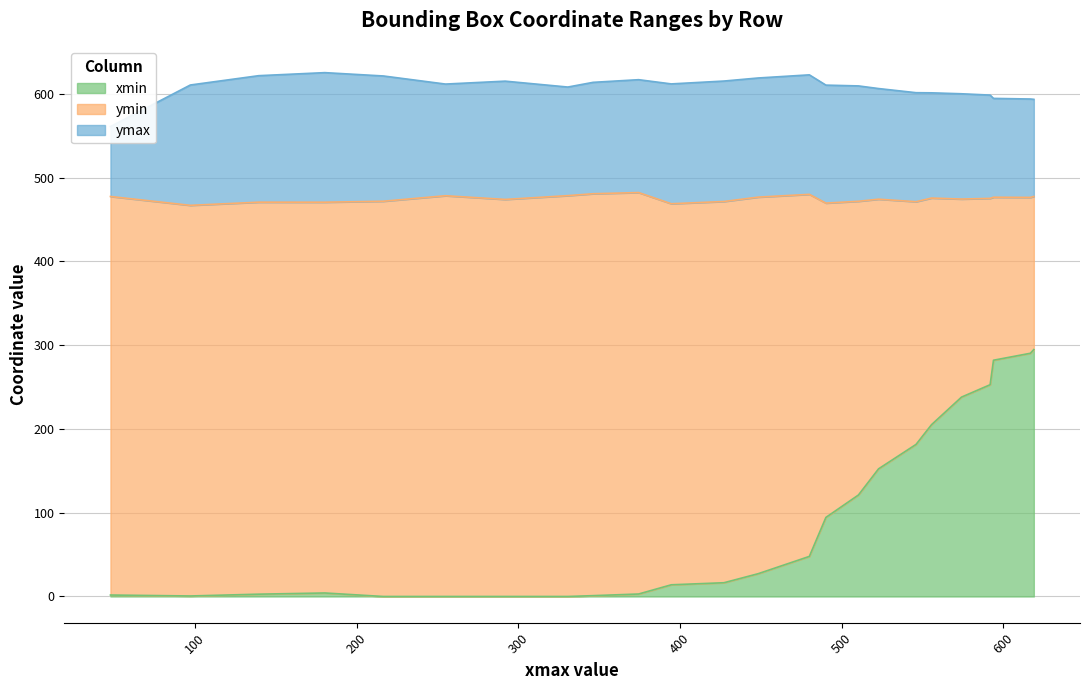

How many lines are shown in the chart?

3